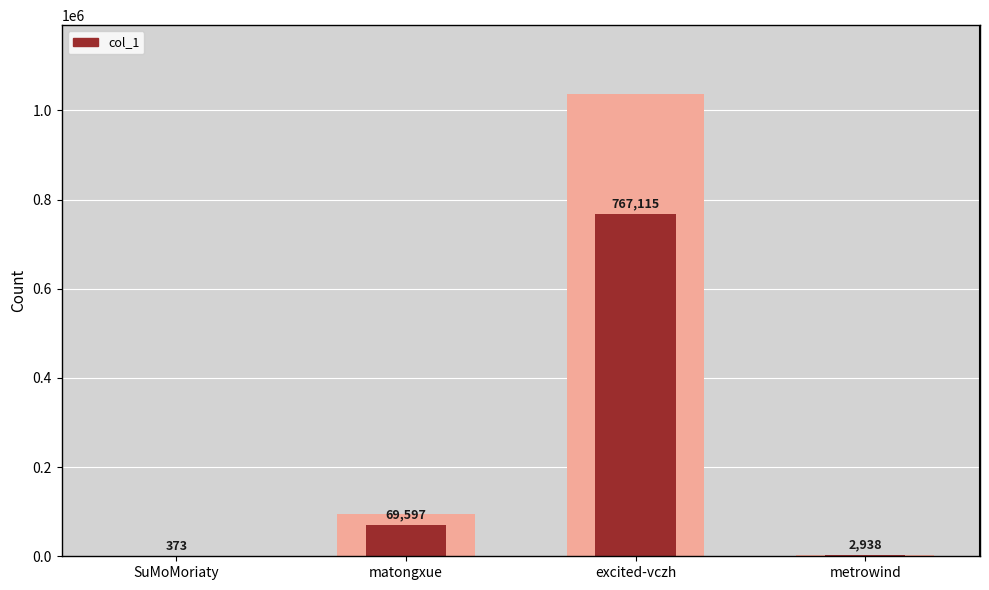

What is the label of the 3rd bar from the left?

excited-vczh